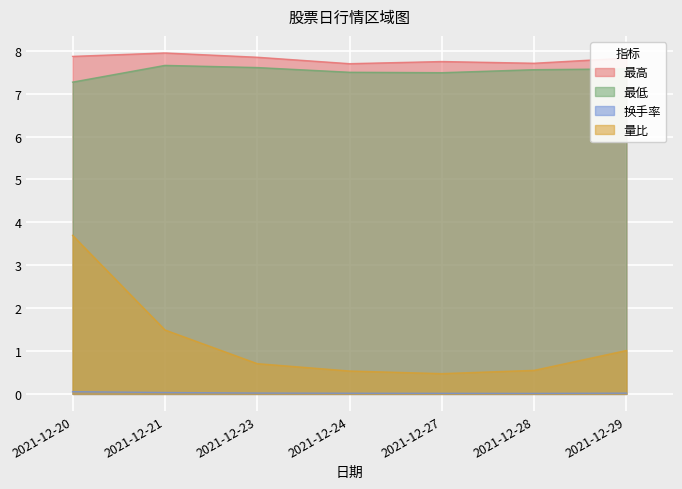

True or false: 最高 has more than 1 points higher than both neighbors.

True